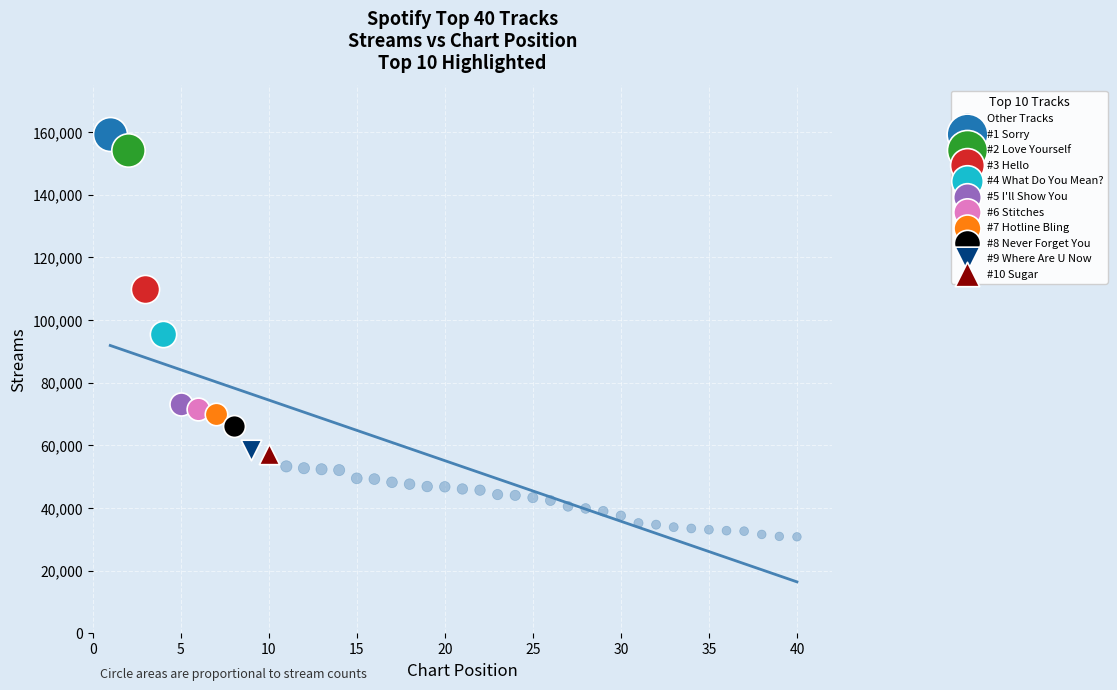

What are all the series names shown in the legend?

Other Tracks, #1 Sorry, #2 Love Yourself, #3 Hello, #4 What Do You Mean?, #5 I'll Show You, #6 Stitches, #7 Hotline Bling, #8 Never Forget You, #9 Where Are U Now, #10 Sugar